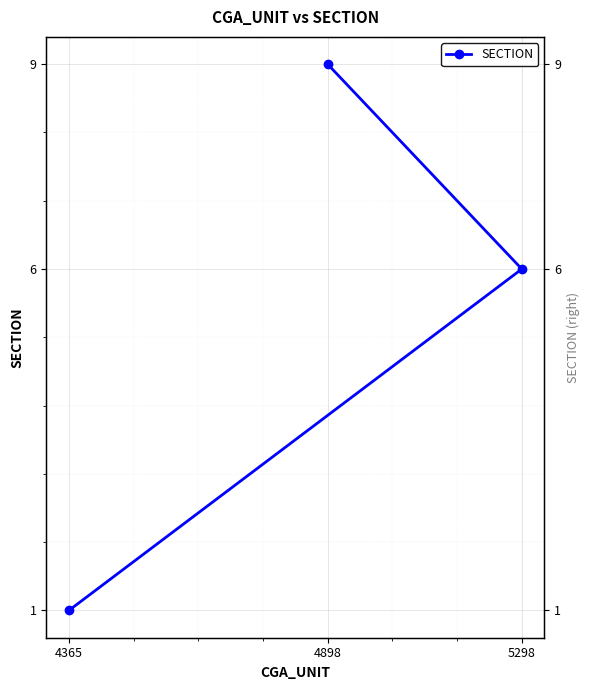

Which label corresponds to the smallest value in the chart?

4365